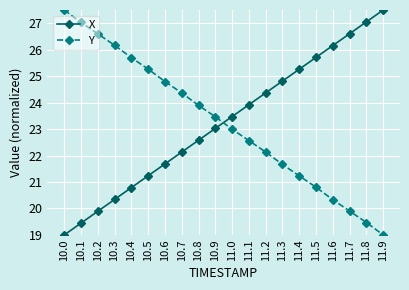

Where is X nearest to the value 23?

10.9